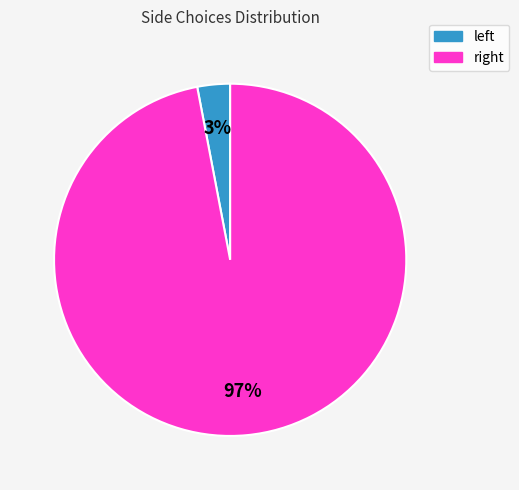

Count the number of slices in the pie.

2